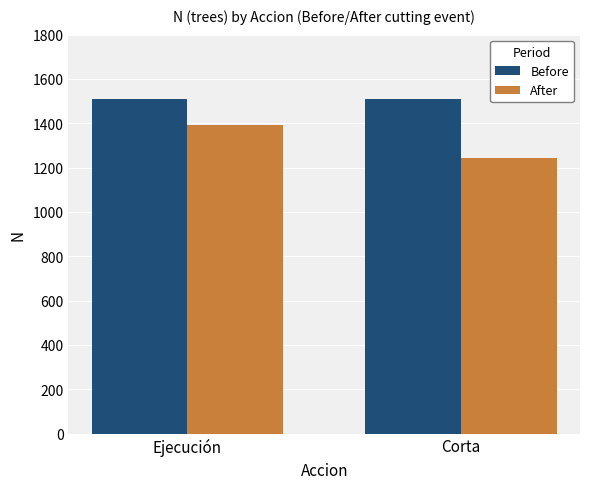

What is the label of the 2nd bar from the left?

Corta